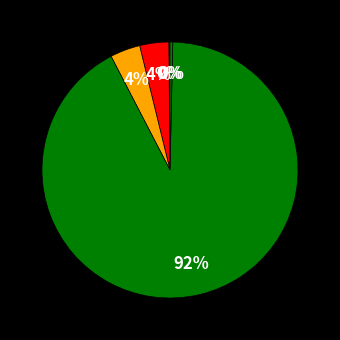

To the nearest percent, what is the average slice percentage?

20%